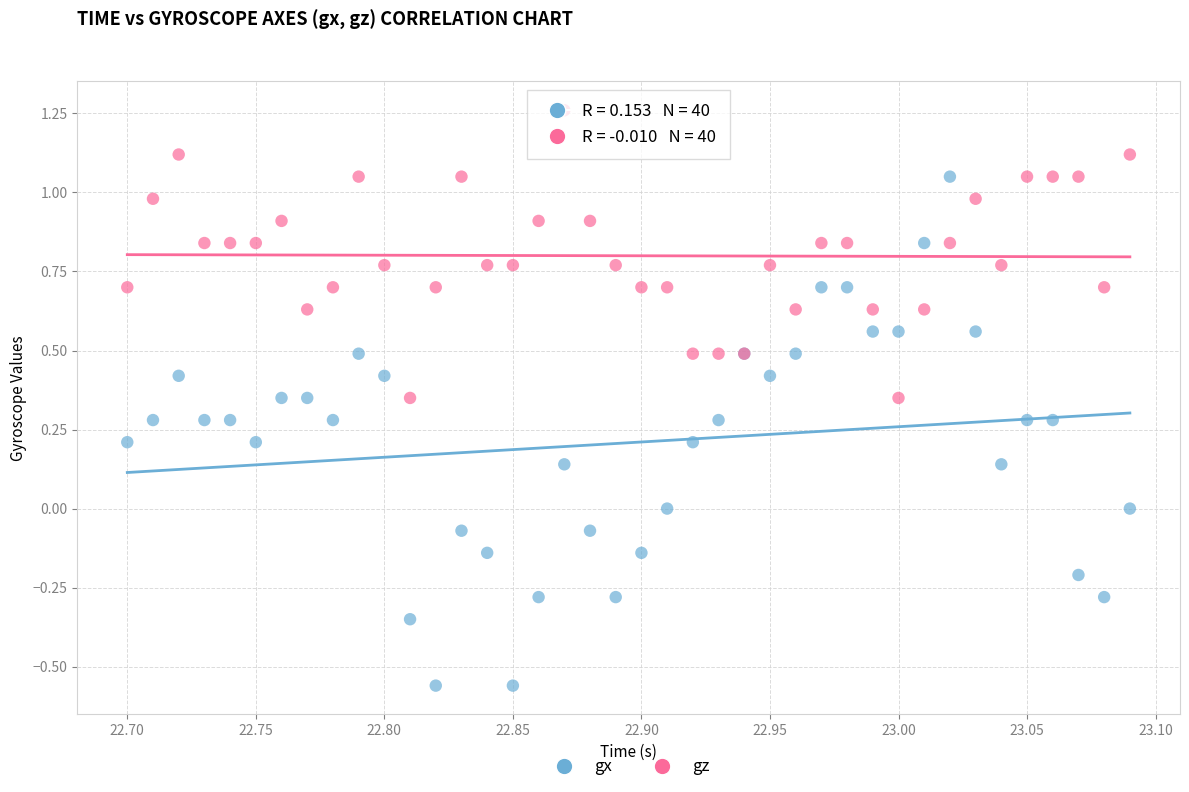

Which series contains the lowest Y value?

gx